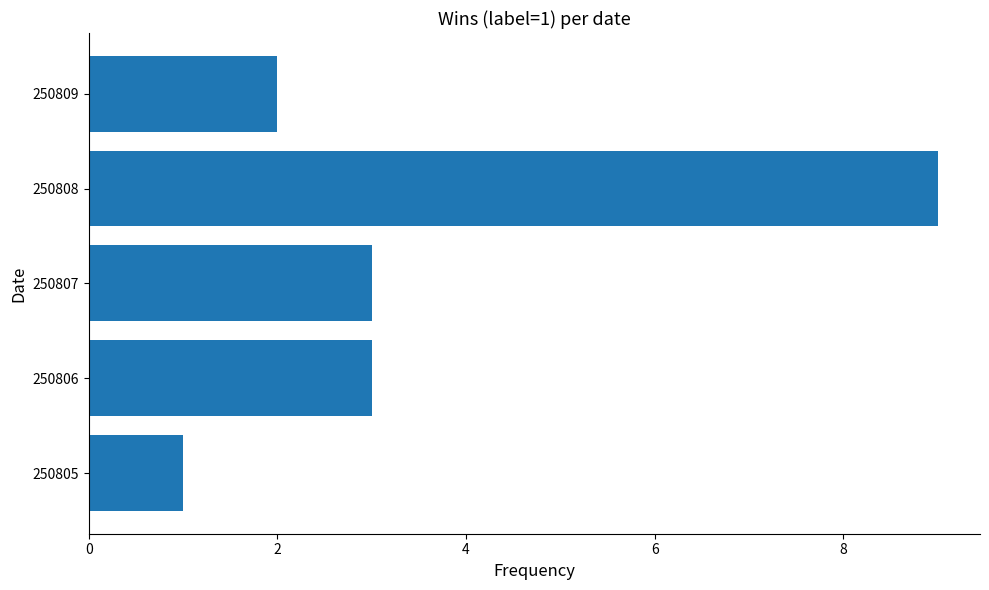

What is the difference between the maximum and second lowest values?

7